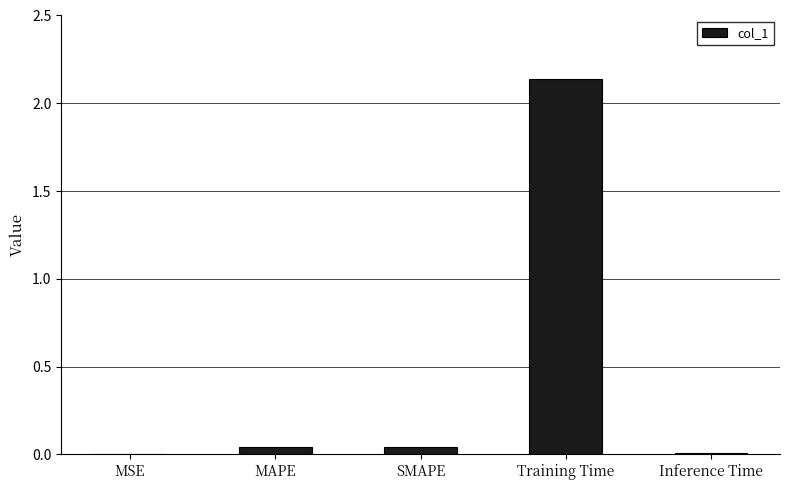

What is the sum of all values?

2.2